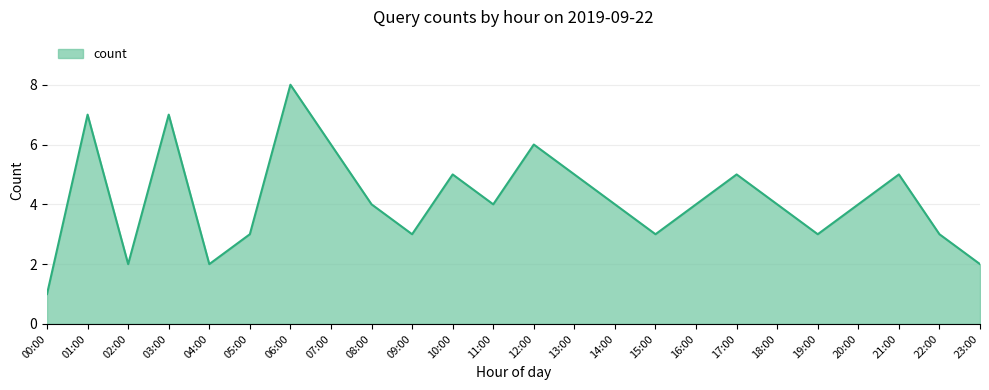

True or false: the data shows 4 at 18:00.

True